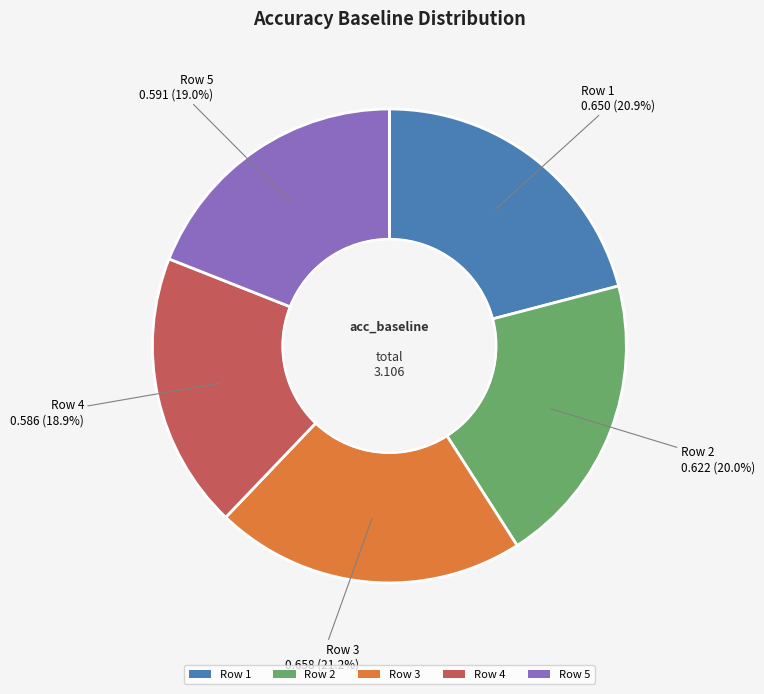

How many slices are in this pie chart?

5